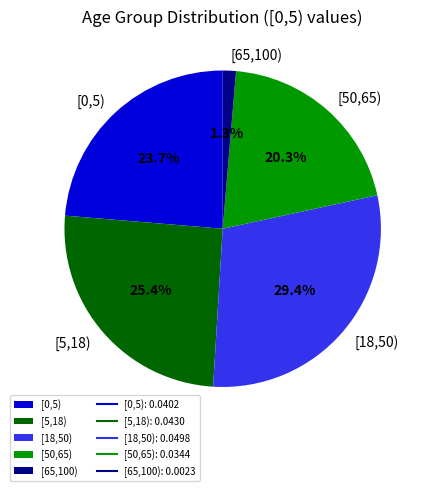

Combined, do [18,50) and [0,5) account for over 50%?

Yes